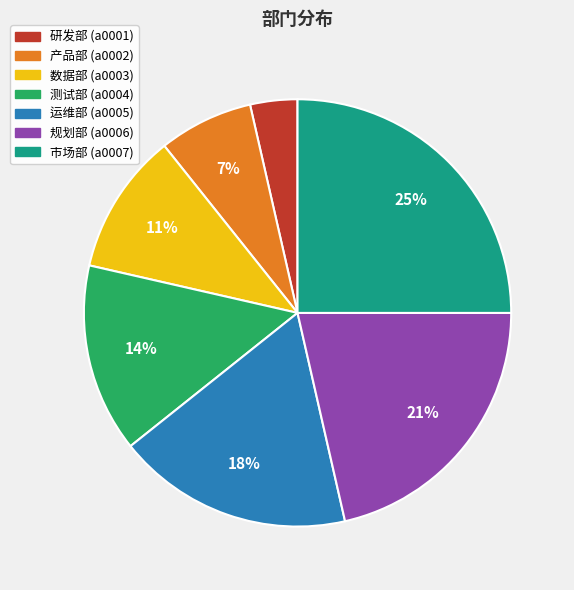

Is there a majority slice in this chart?

No